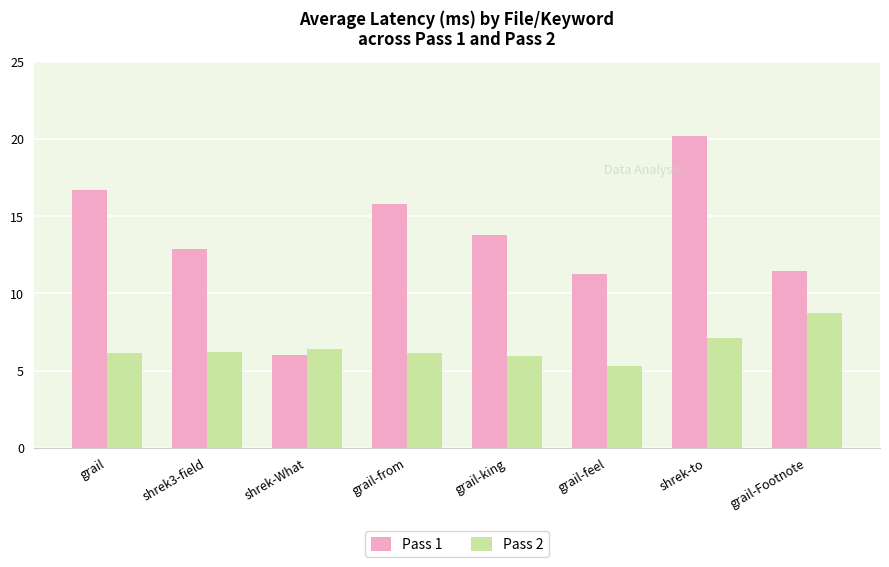

How many bars are there in total?

16